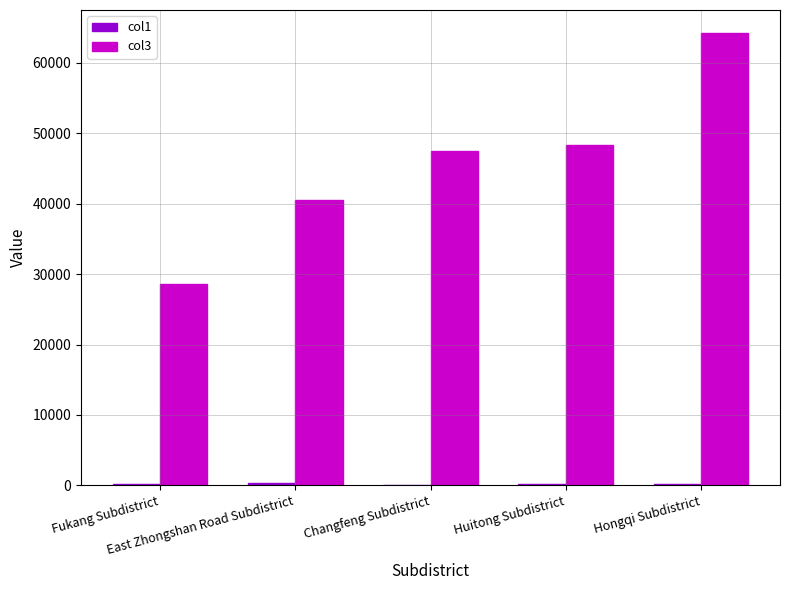

Which series has the largest total across all categories?

col3